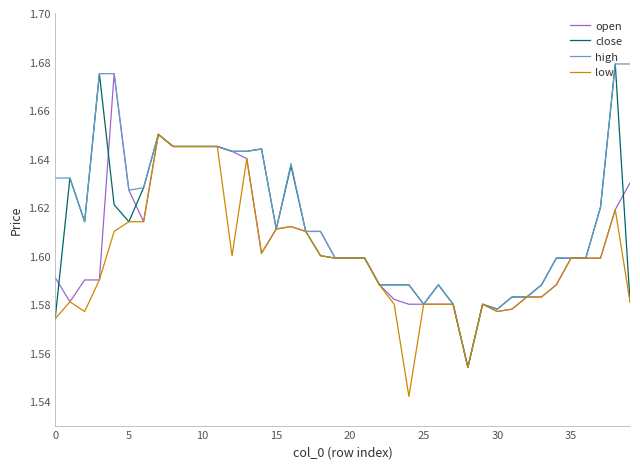

List the series in order of their overall mean, highest first.

high, close, open, low